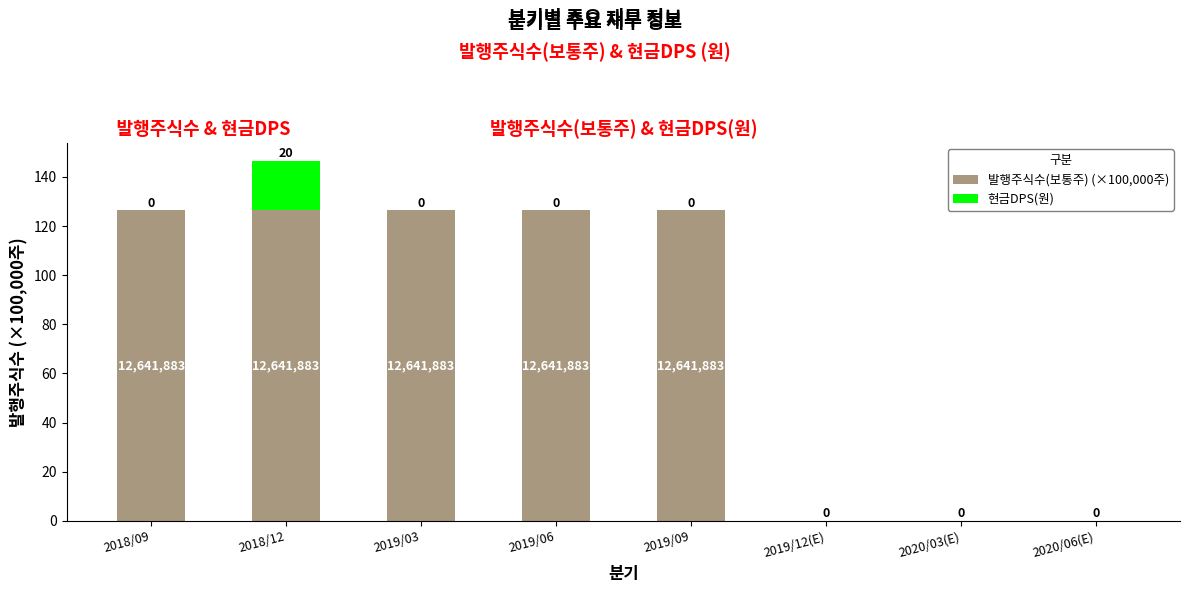

How many categories are shown in the chart?

8